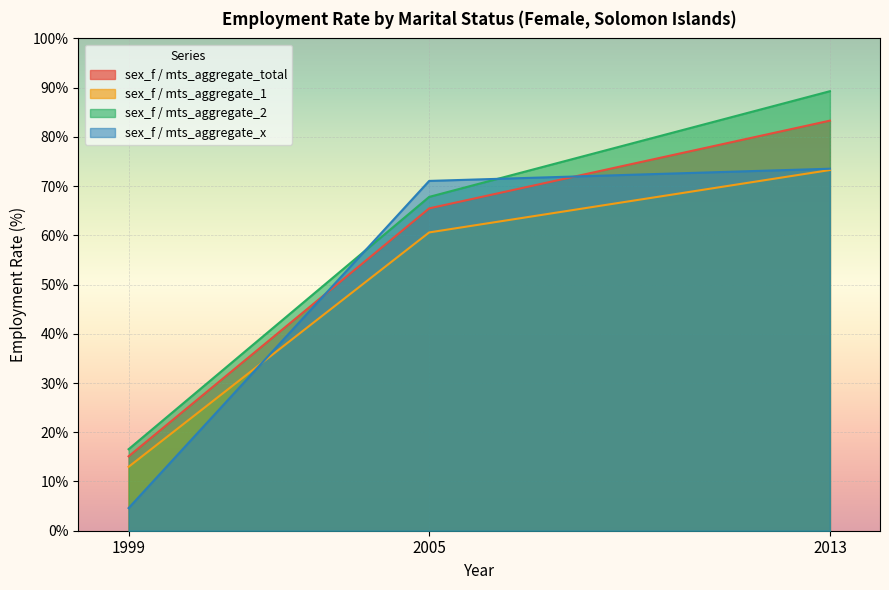

Reading right to left, list all the values displayed in this chart.

sex_f / mts_aggregate_total: 83.3	65.5	15.1
sex_f / mts_aggregate_1: 73.3	60.6	13.0
sex_f / mts_aggregate_2: 89.3	67.8	16.6
sex_f / mts_aggregate_x: 73.5	71.1	4.6